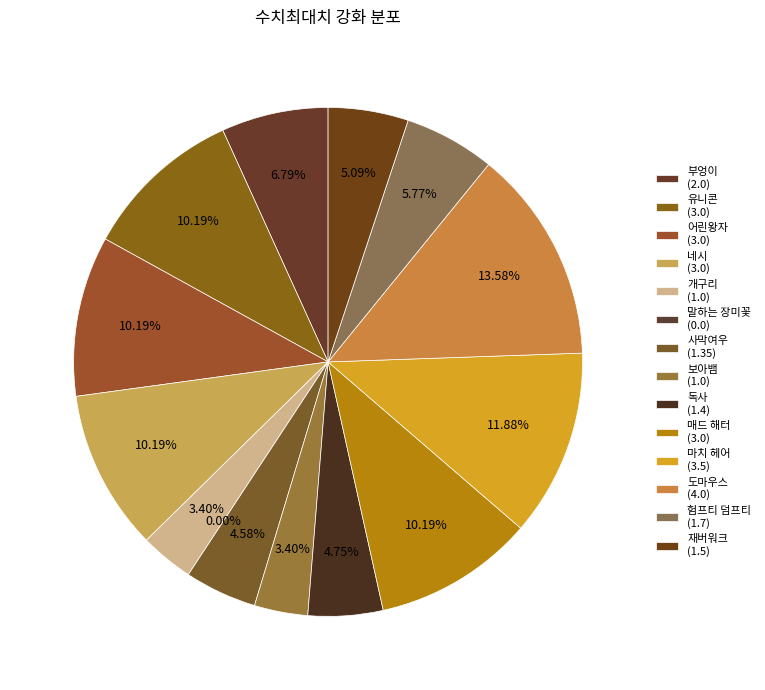

What is the largest slice in the pie chart?

도마우스